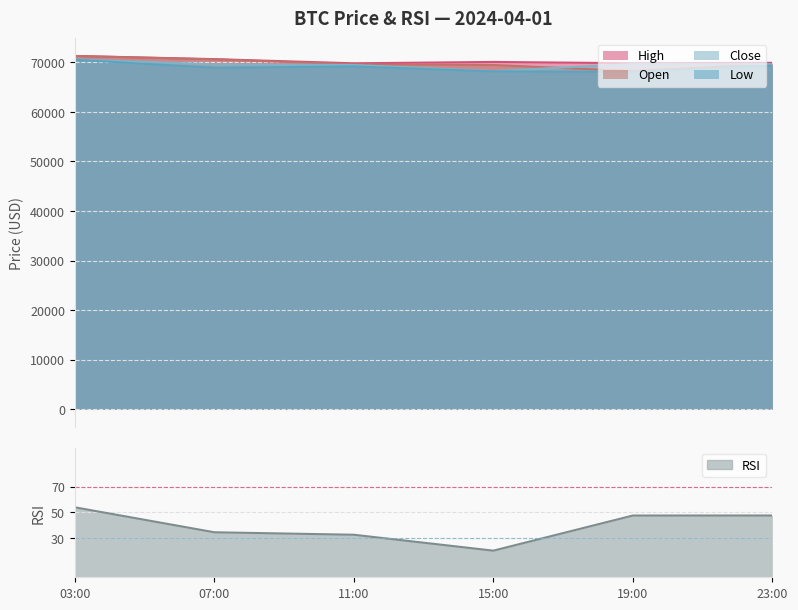

True or false: low and rsi cross at least once.

False